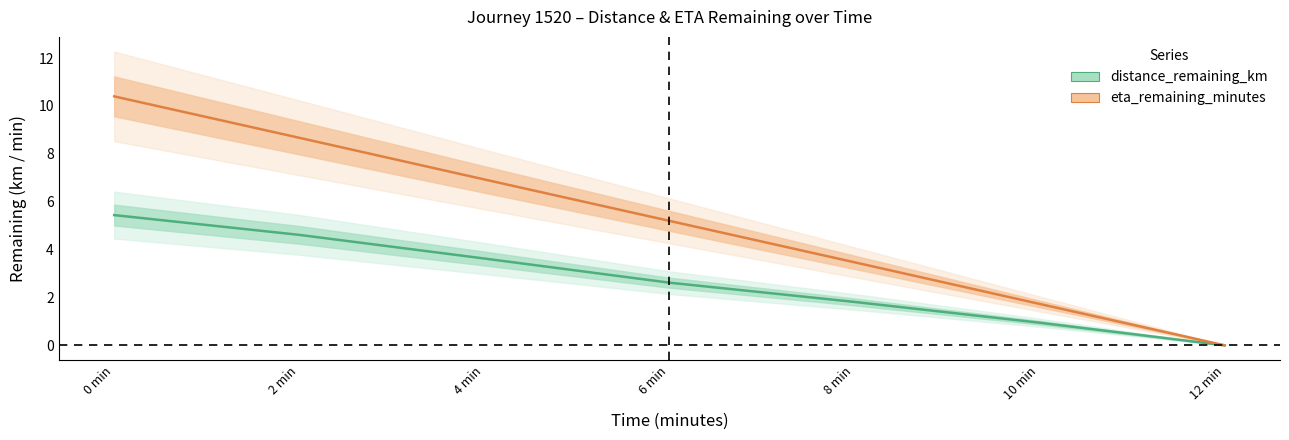

Is it true that eta_remaining_minutes equals 12.3 at 2 min?

False